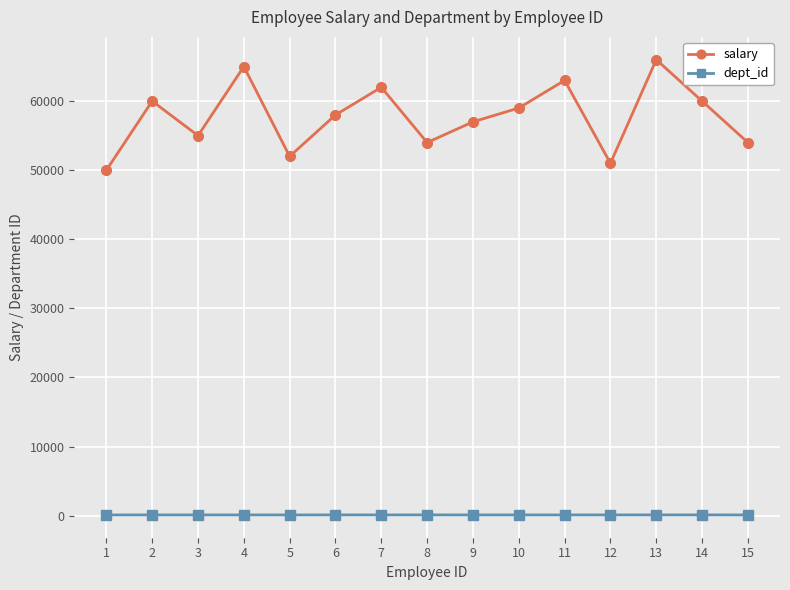

Which series has the widest spread of values?

salary